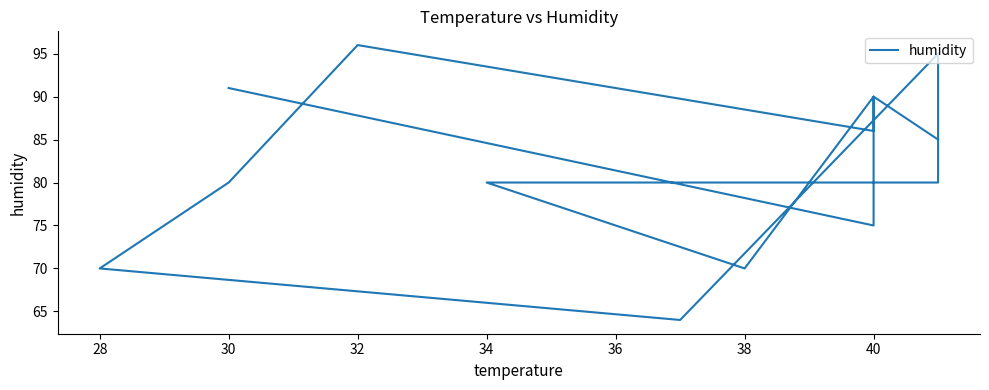

What is the difference between the maximum and minimum values?

32